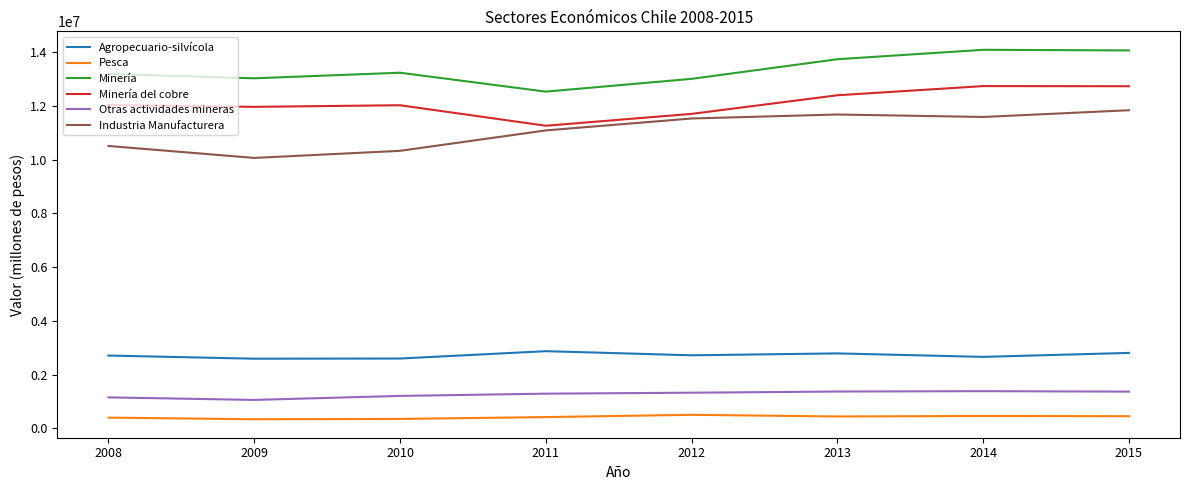

What is the difference between the second highest and second lowest values in the Minería series?

1057084